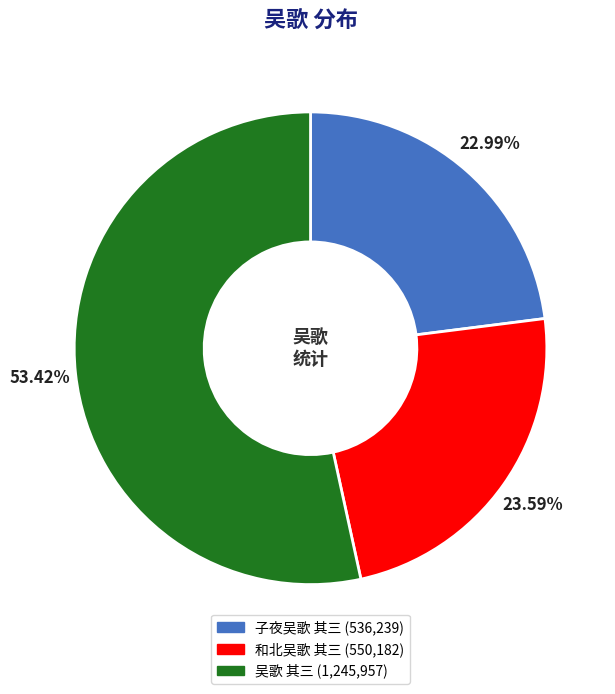

Which category has the smallest portion of the pie?

子夜吴歌 其三